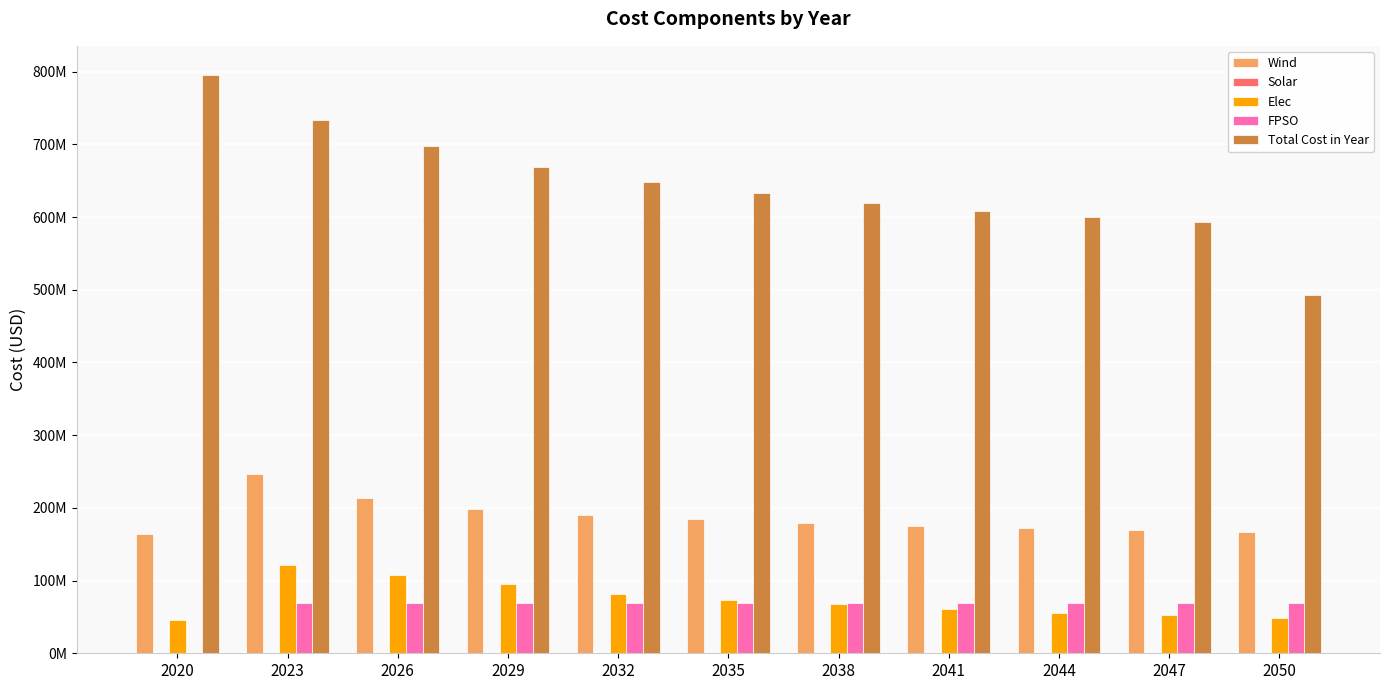

Which series has the largest total across all categories?

Total Cost in Year